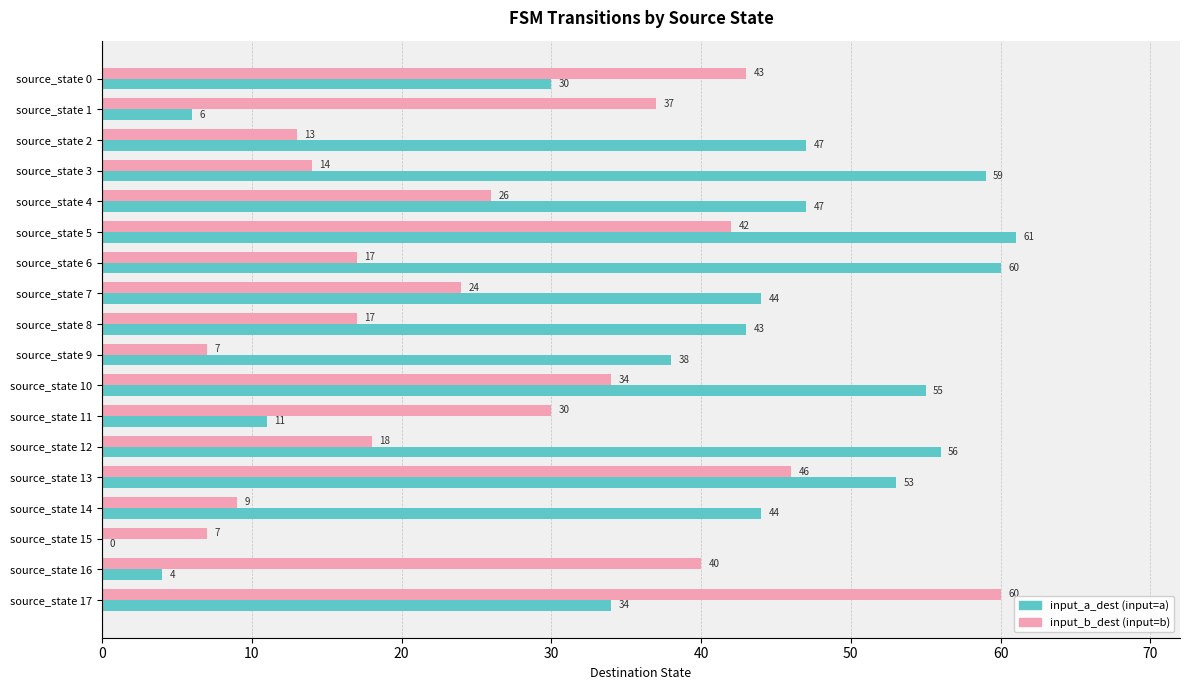

At which category does the chart reach its peak across all series?

source_state 5